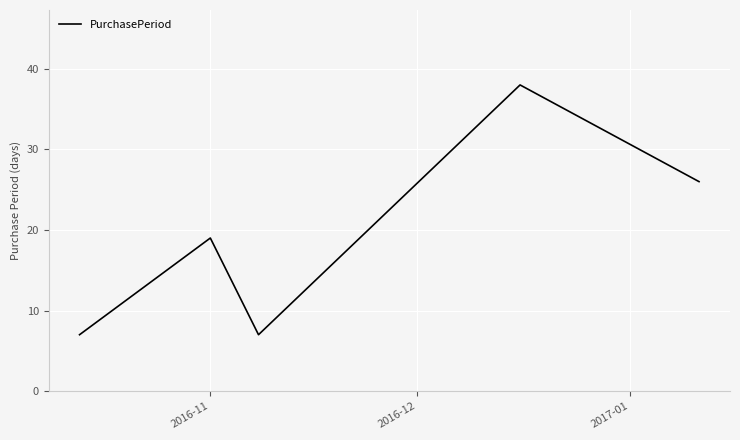

How many interior local valleys (lower than both neighbors) does the data have?

1